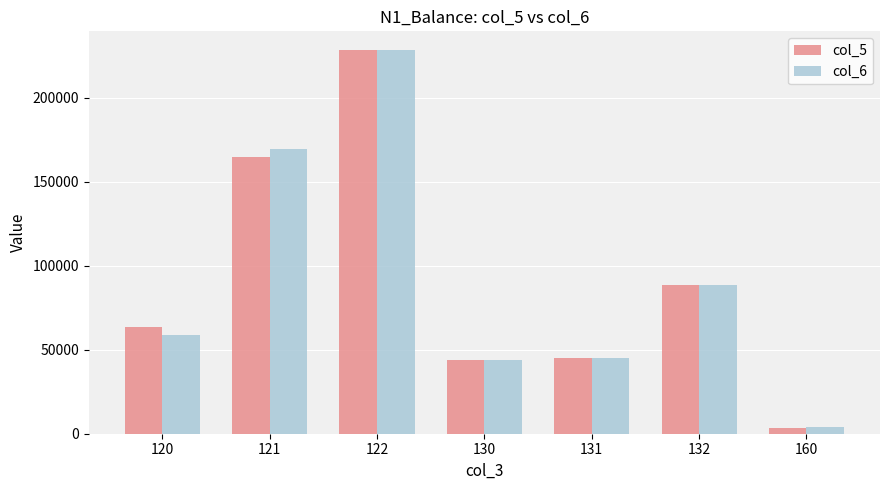

Is the value of col_6 at 130 greater than the value of col_5 at 122?

No